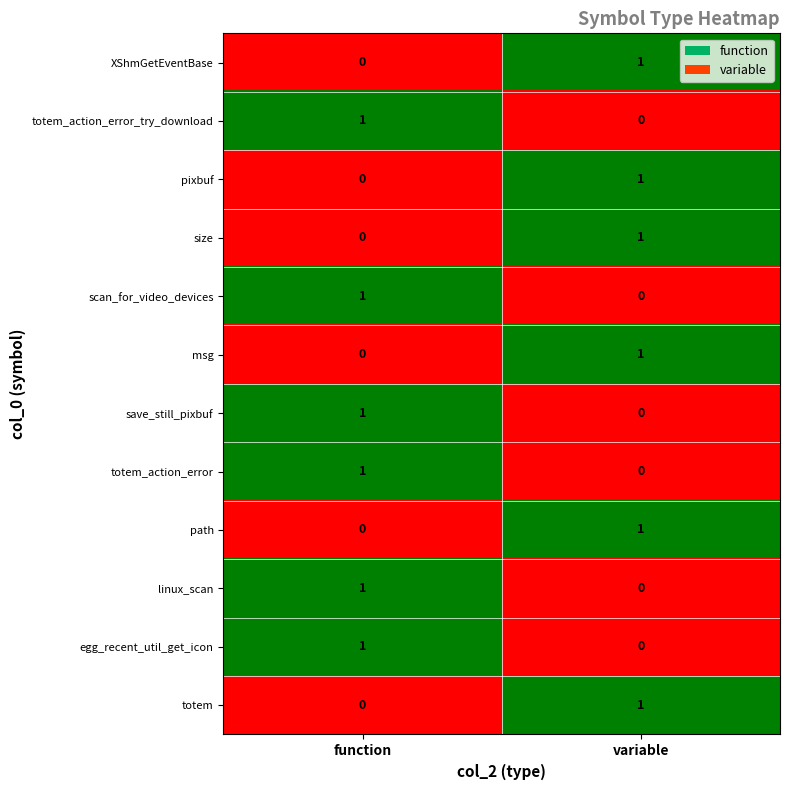

At which label does XShmGetEventBase reach its minimum?

function